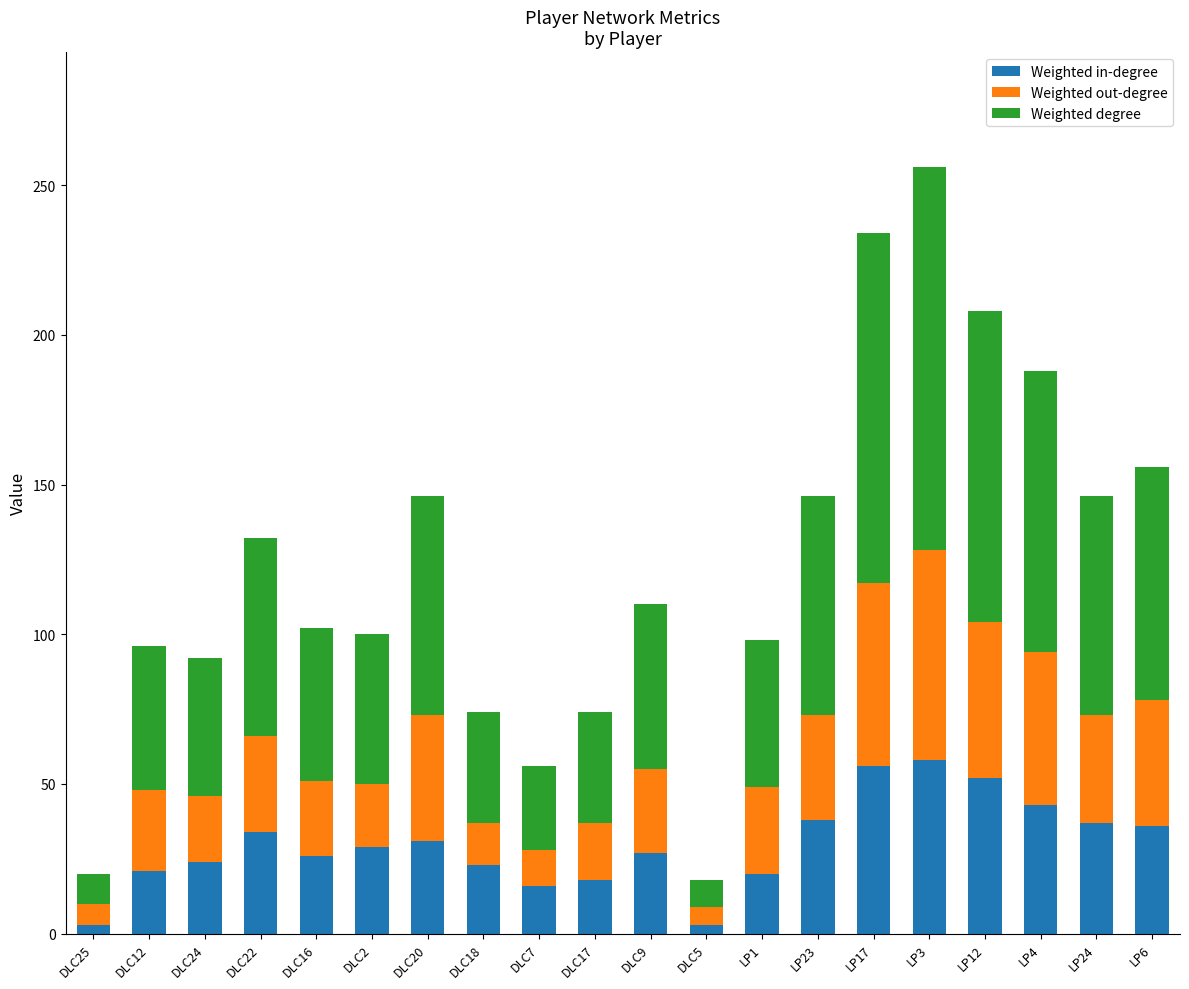

At which category is the sum across all series the highest?

LP3